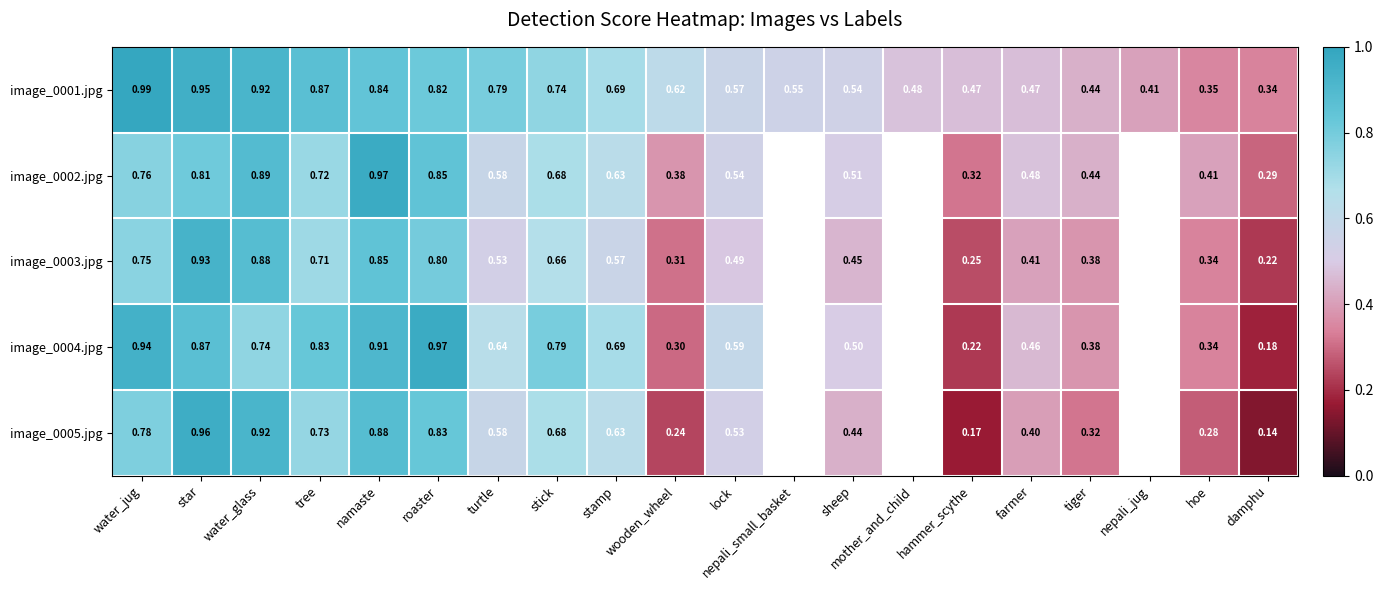

Between damphu and water_glass, which is larger?

water_glass